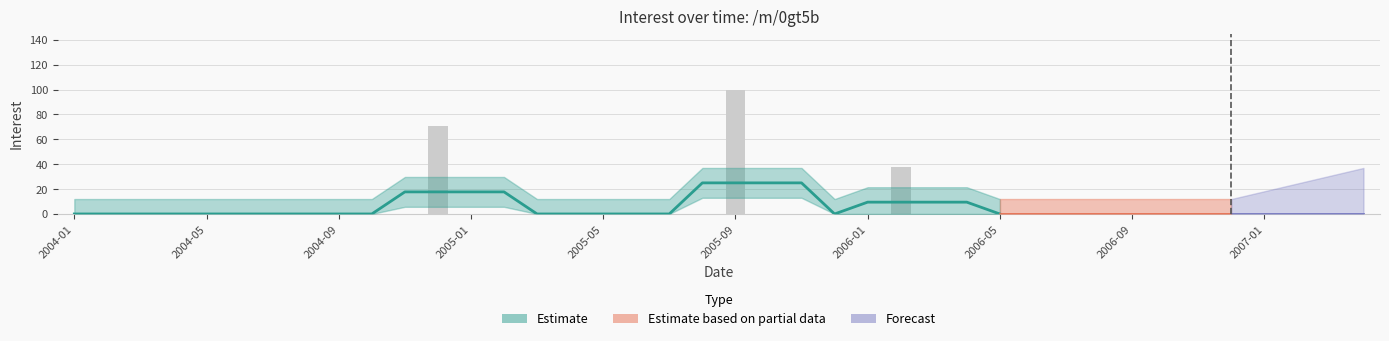

Reading left to right, what are all the values shown in this chart?

0	0	0	0	0	0	0	0	0	0	0	71	0	0	0	0	0	0	0	0	100	0	0	0	0	38	0	0	0	0	0	0	0	0	0	0	0	0	0	0